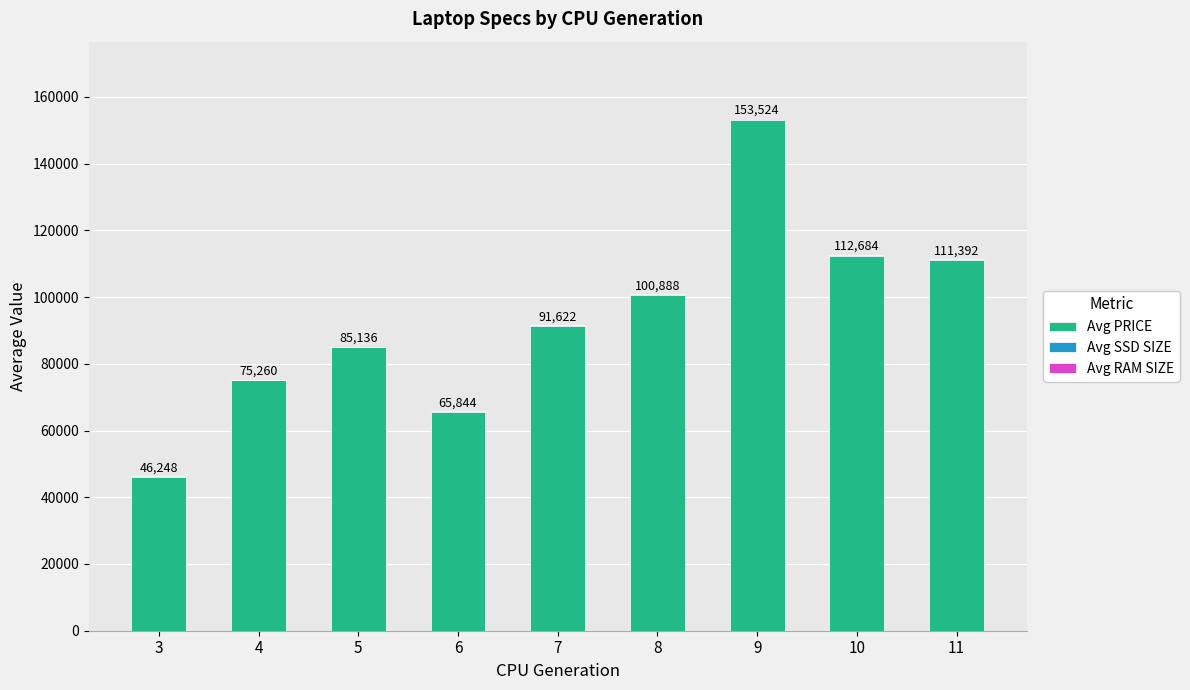

At which category is the sum across all series the highest?

9